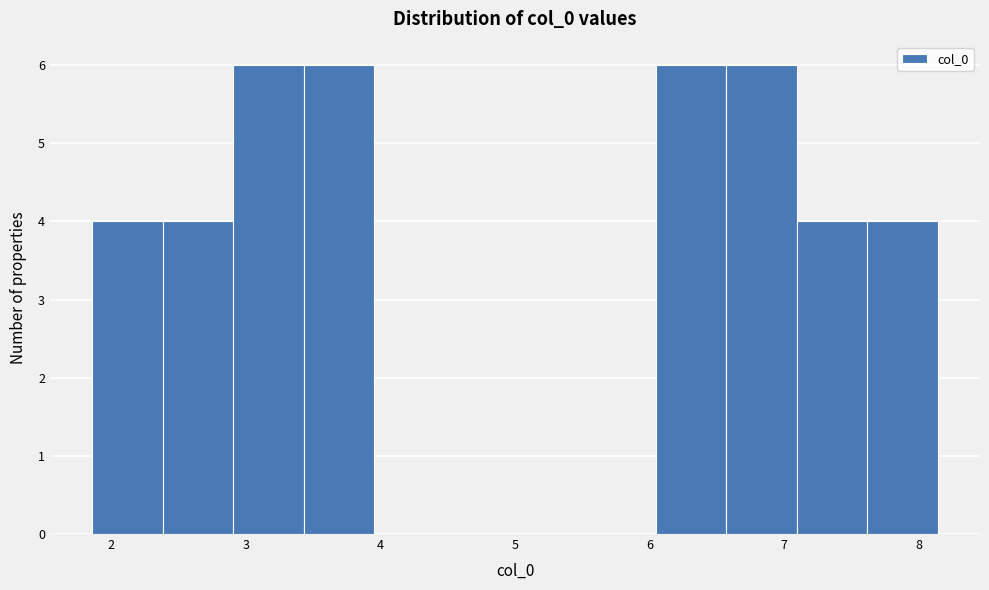

Reading left to right, list every bar in this chart as the range it spans on the x-axis followed by its height. Neither the bar edges nor the heights are printed on the chart, so give them approximately, as read against the axes.

1.9 to 2.4: 4
2.4 to 2.9: 4
2.9 to 3.4: 6
3.4 to 4.0: 6
4.0 to 4.5: 0
4.5 to 5.0: 0
5.0 to 5.5: 0
5.5 to 6.0: 0
6.0 to 6.6: 6
6.6 to 7.1: 6
7.1 to 7.6: 4
7.6 to 8.1: 4